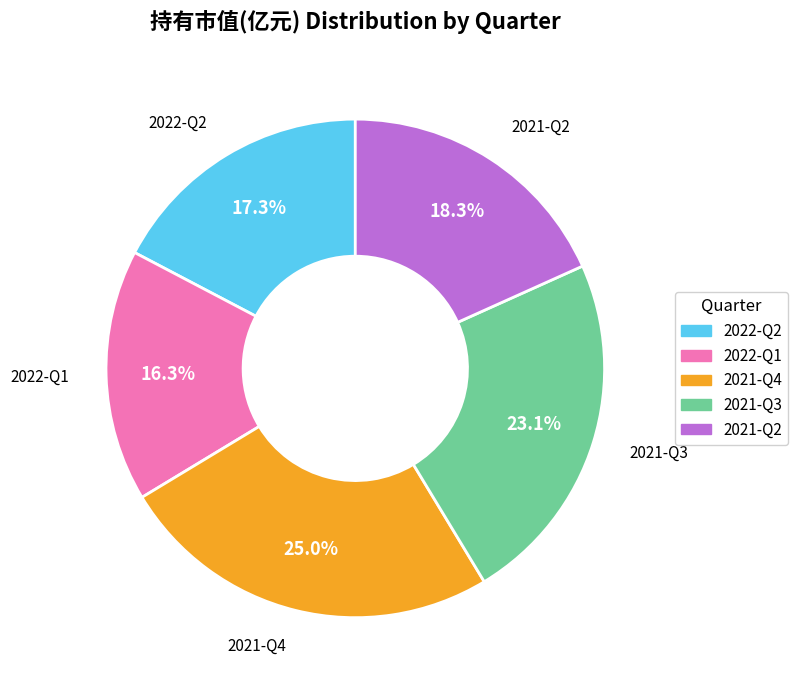

What is the smallest slice in the pie chart?

2022-Q1